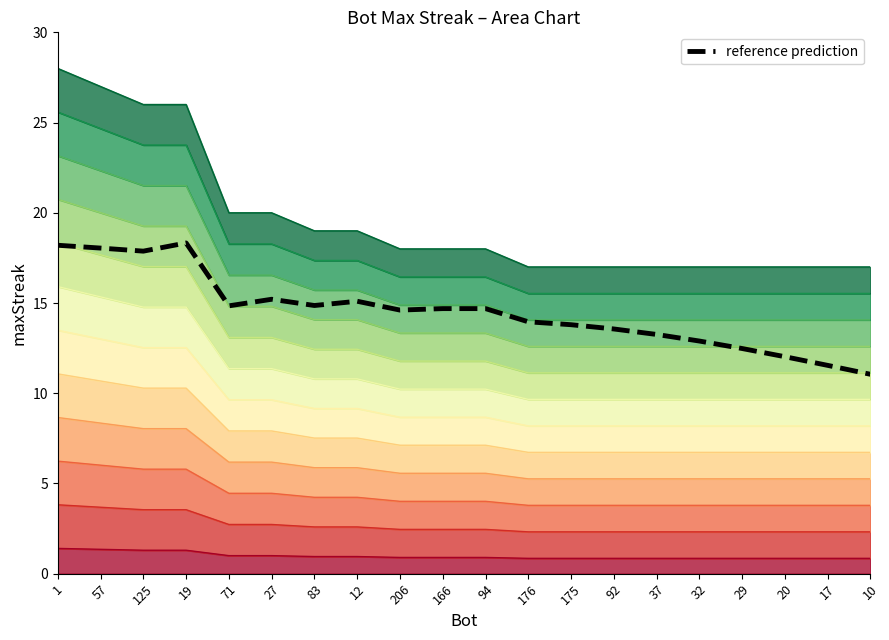

List the labels in order of value, largest first.

19, 1, 57, 125, 27, 12, 83, 71, 166, 94, 206, 176, 175, 92, 37, 32, 29, 20, 17, 10